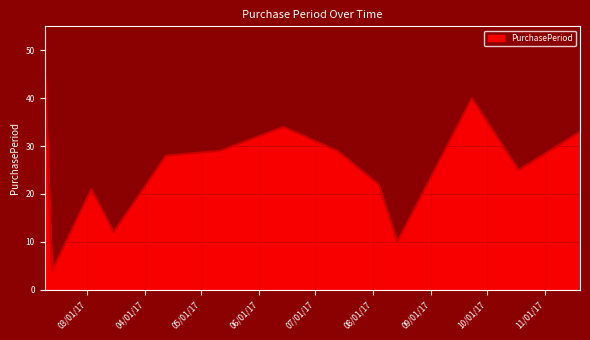

What is the average value?

26